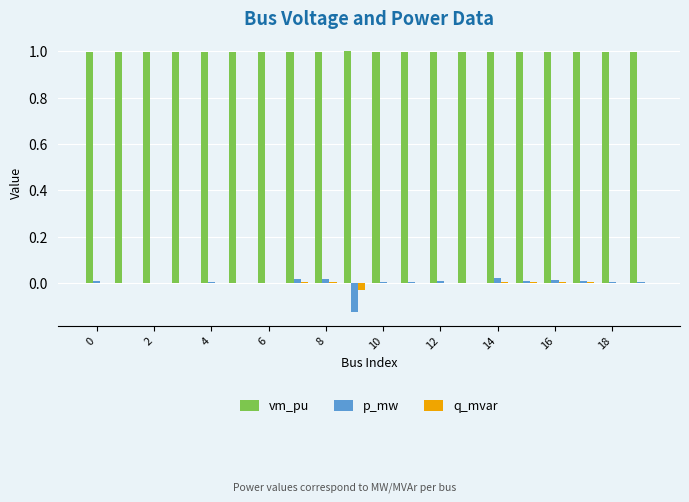

What is the maximum value for vm_pu?

1.0